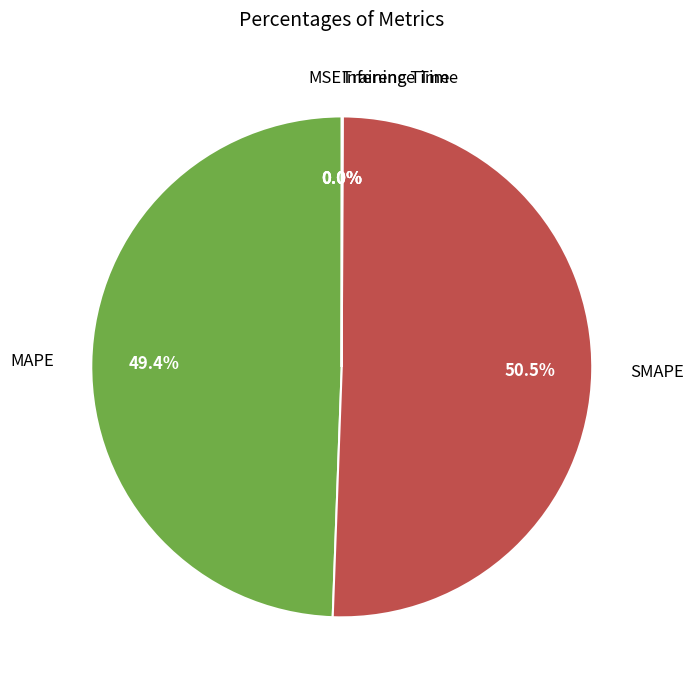

Which slice is the largest?

SMAPE